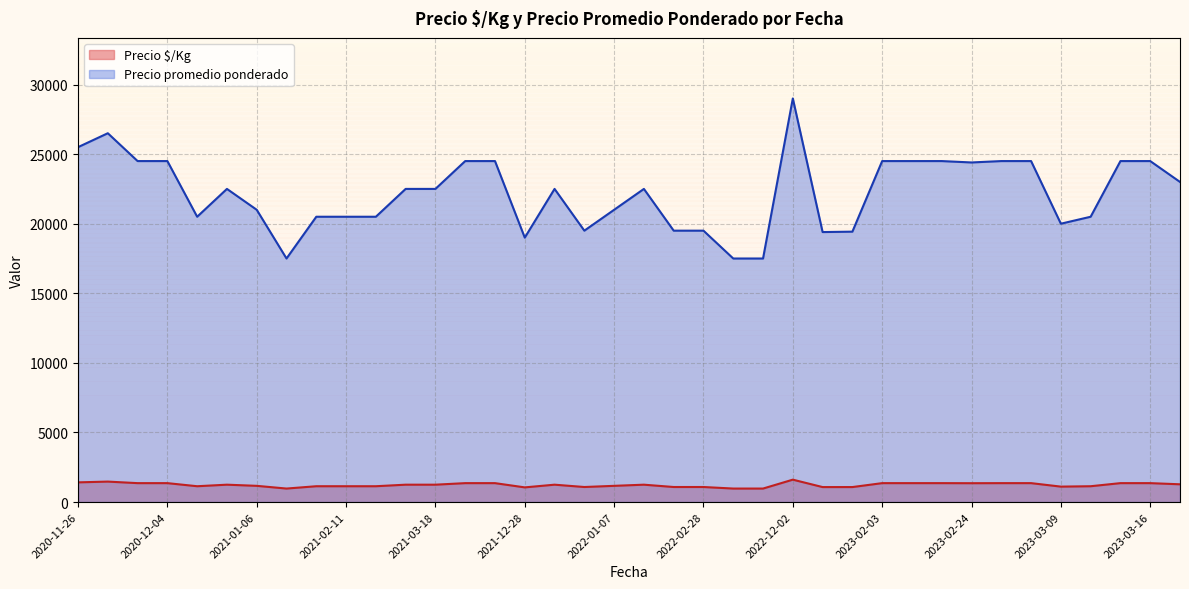

Where is Precio $/Kg nearest to the value 1291?

2023-03-24